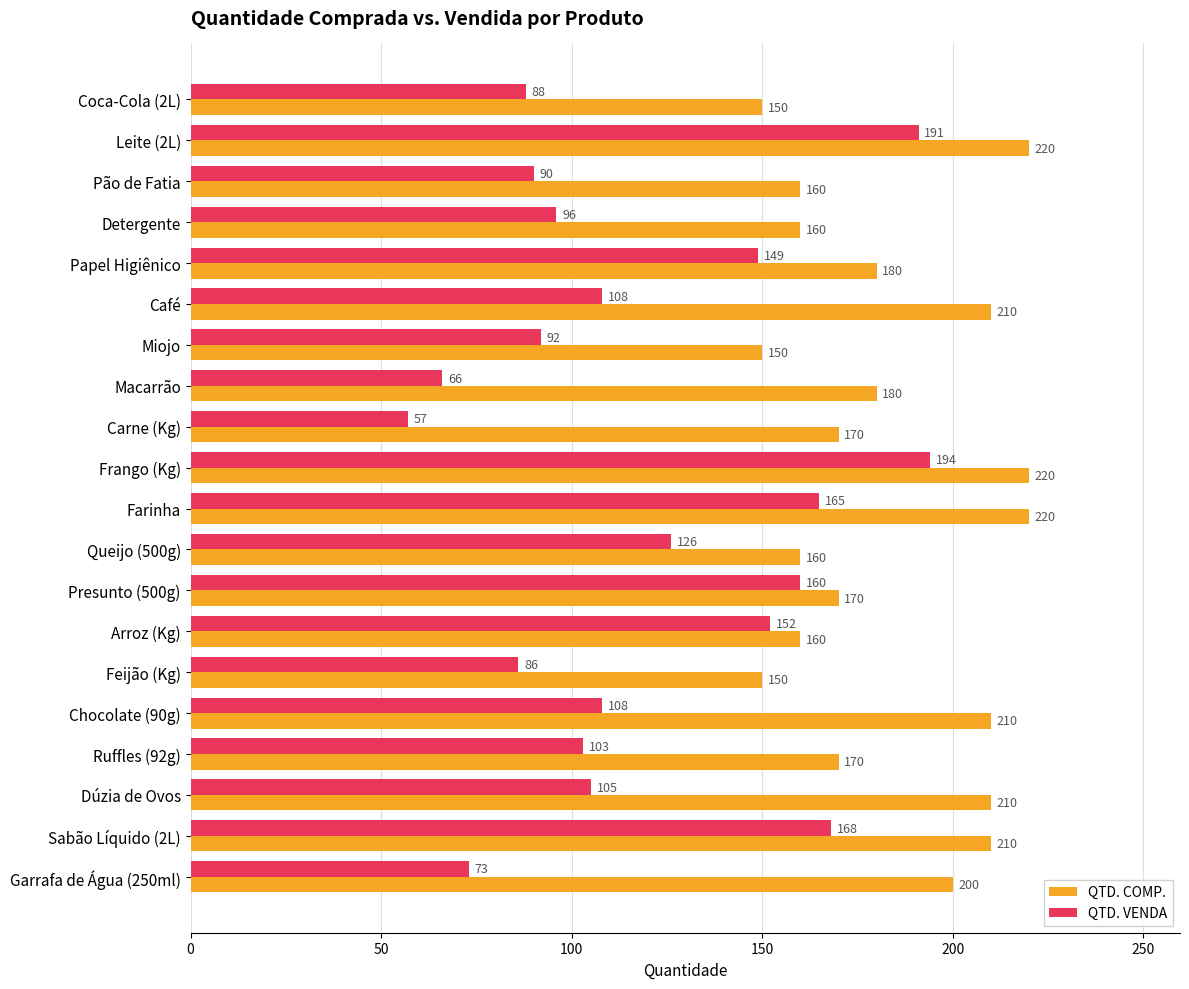

What is the average value of the QTD. COMP. series?

183